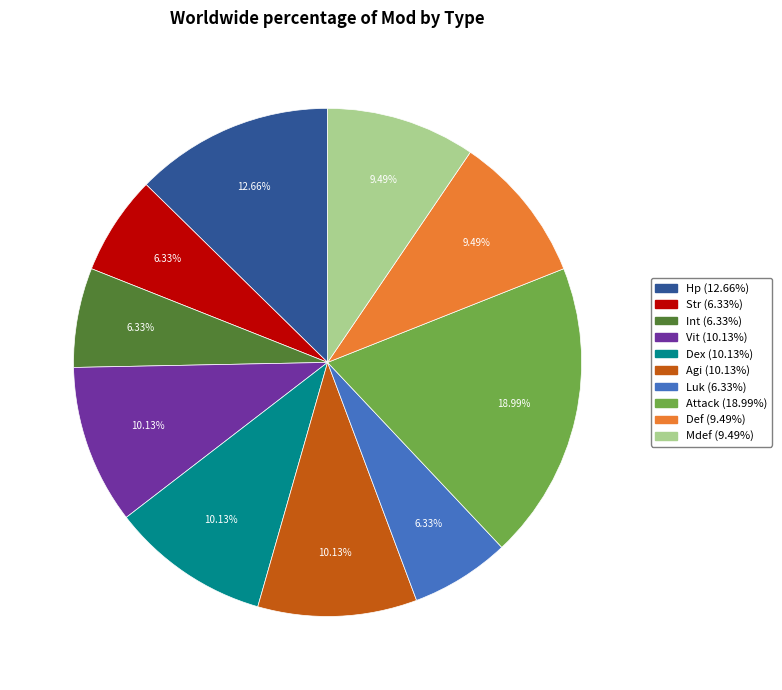

Is Def the majority of the pie?

No